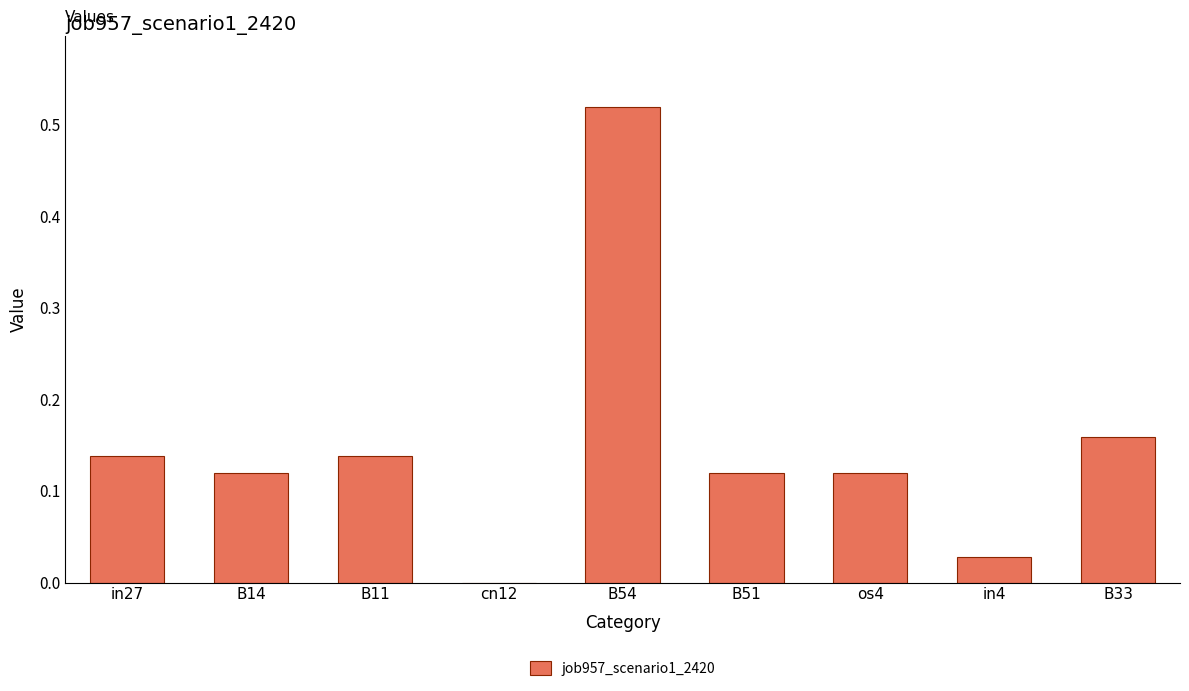

What is the change in value from B14 to in4?

-0.1